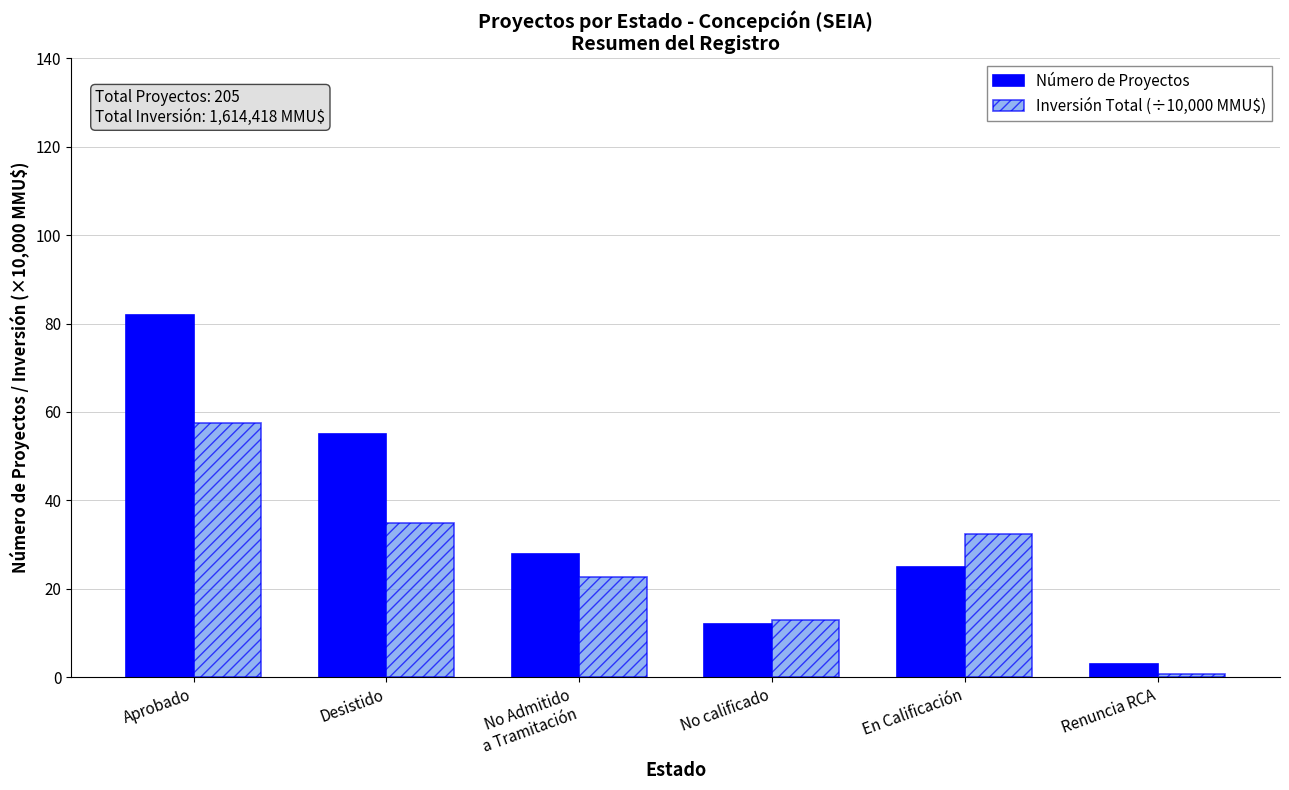

What is the average value of the Inversión Total (÷10,000 MMU$) series?

26.9